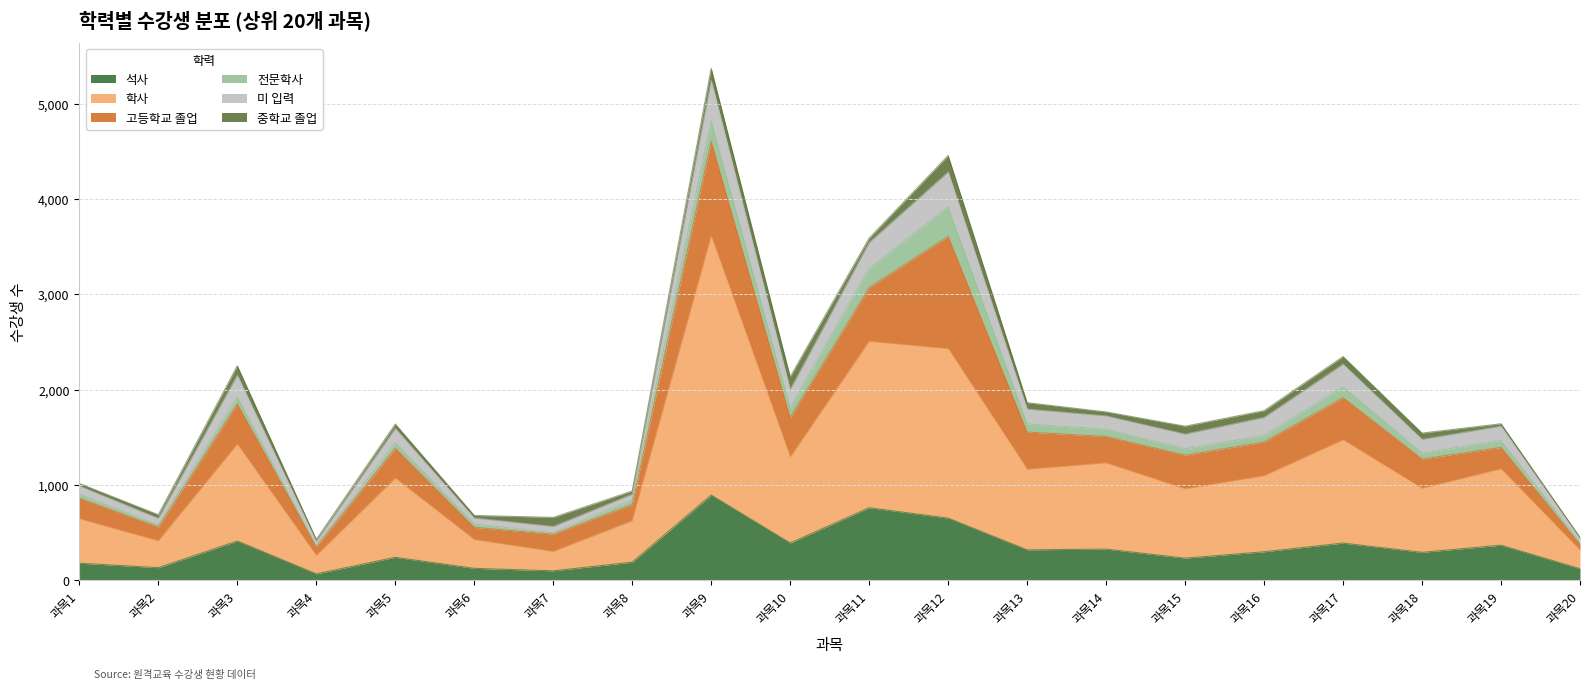

The value of 석사 at 과목11 is 761. True or false?

True